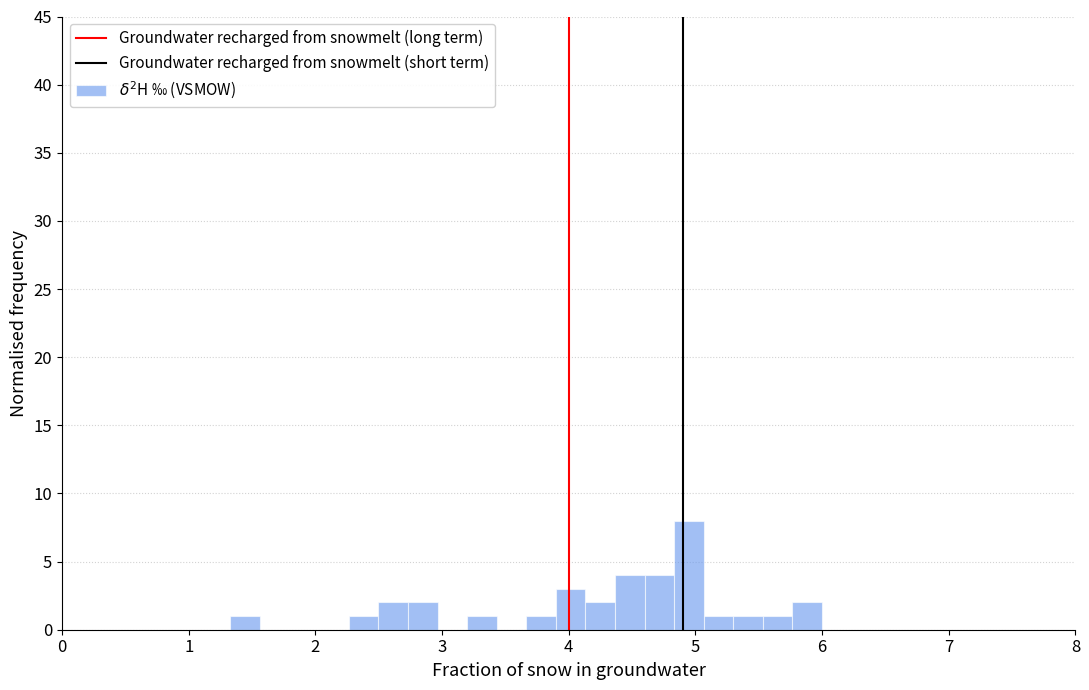

Read against the x-axis, roughly where is the centre of the tallest bar?

4.9